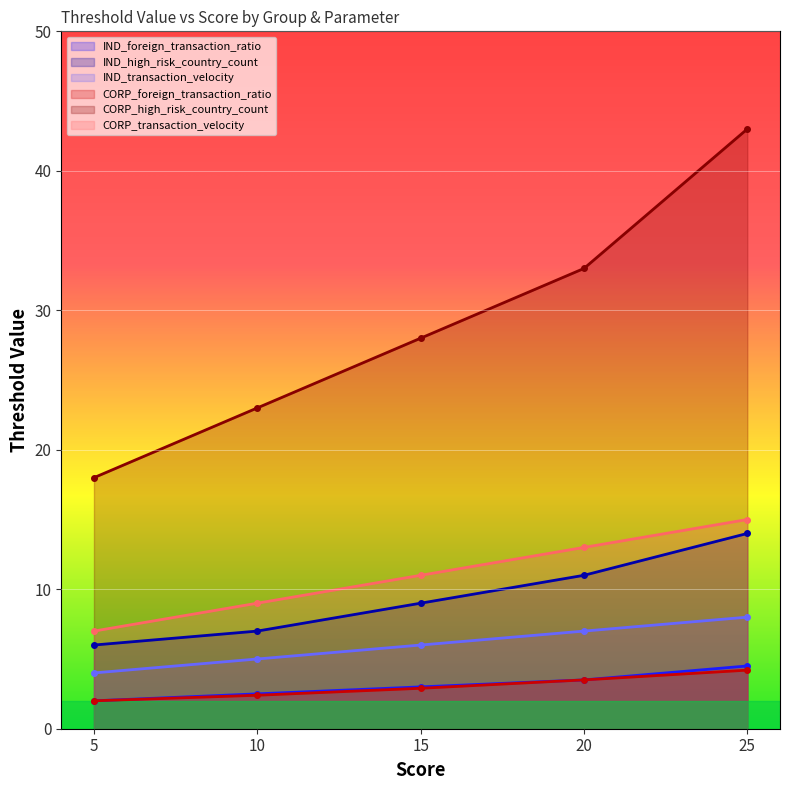

The CORP_transaction_velocity series shows 10.9 at 5. True or false?

False